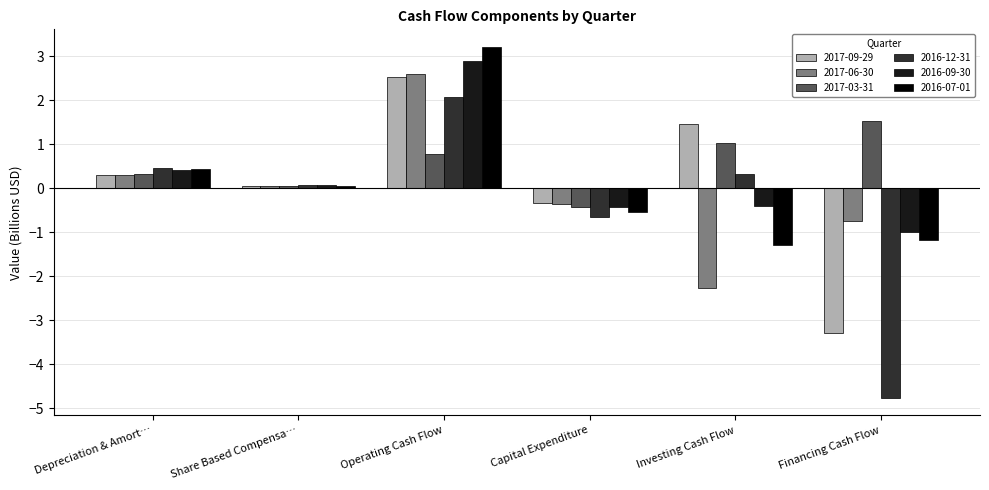

What is the label of the 4th bar from the right?

Operating Cash Flow